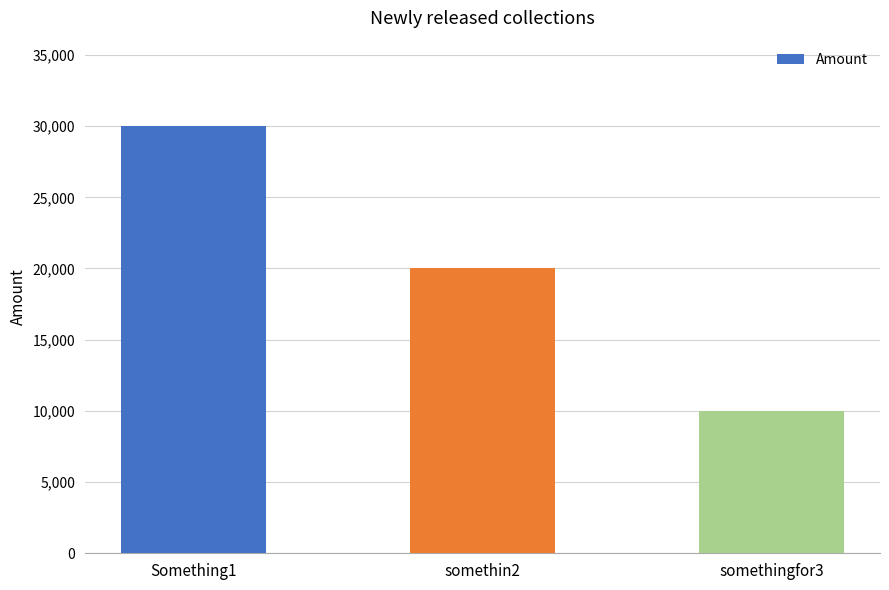

What is the sum of all values?

60000